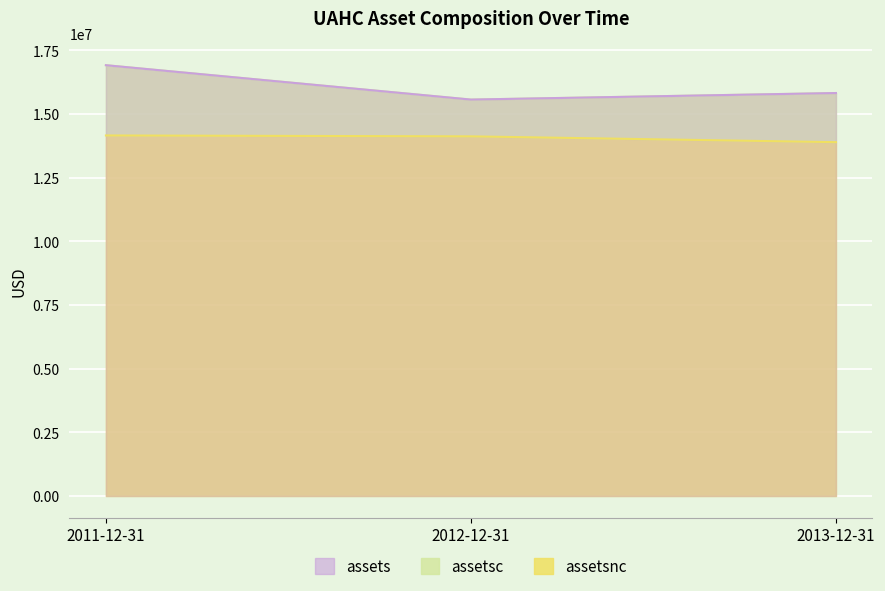

What is the difference between the assetsnc values at 2012-12-31 and 2013-12-31?

228000